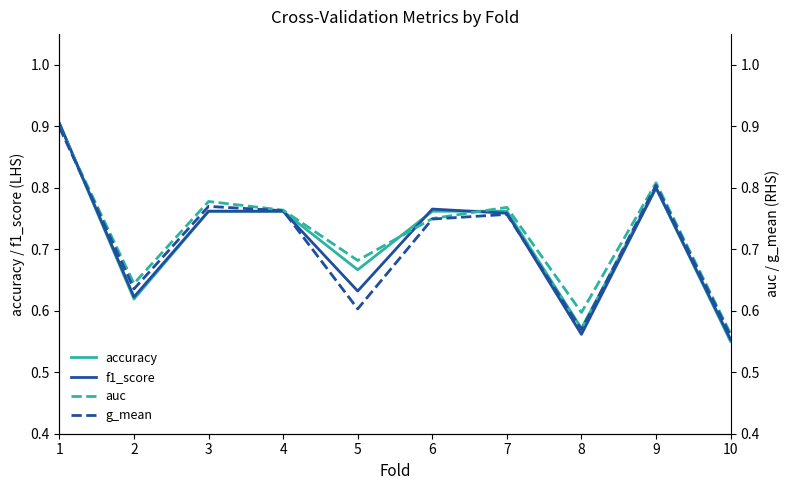

In g_mean, how many points are higher than both neighbors (excluding endpoints)?

3